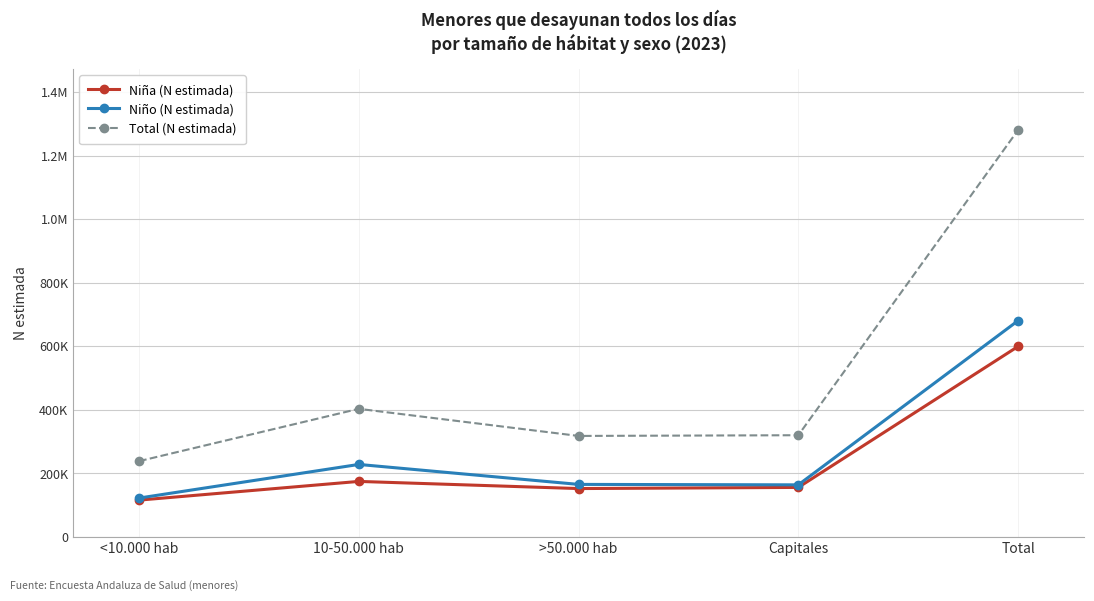

Where does the Total (N estimada) series first go above 320218?

10-50.000 hab